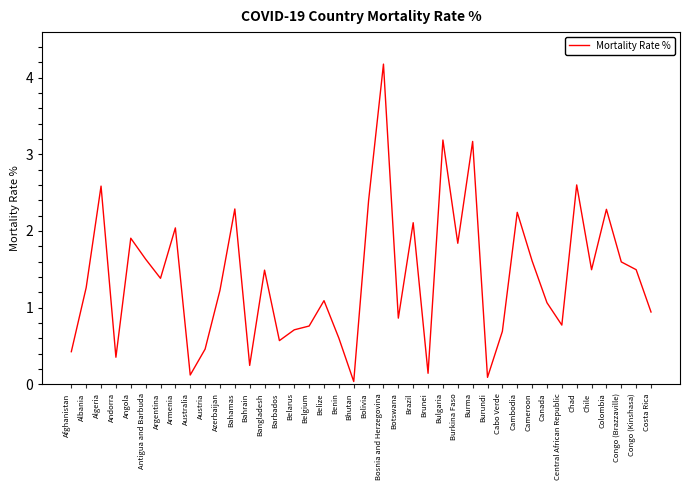

How many lines are shown in the chart?

1